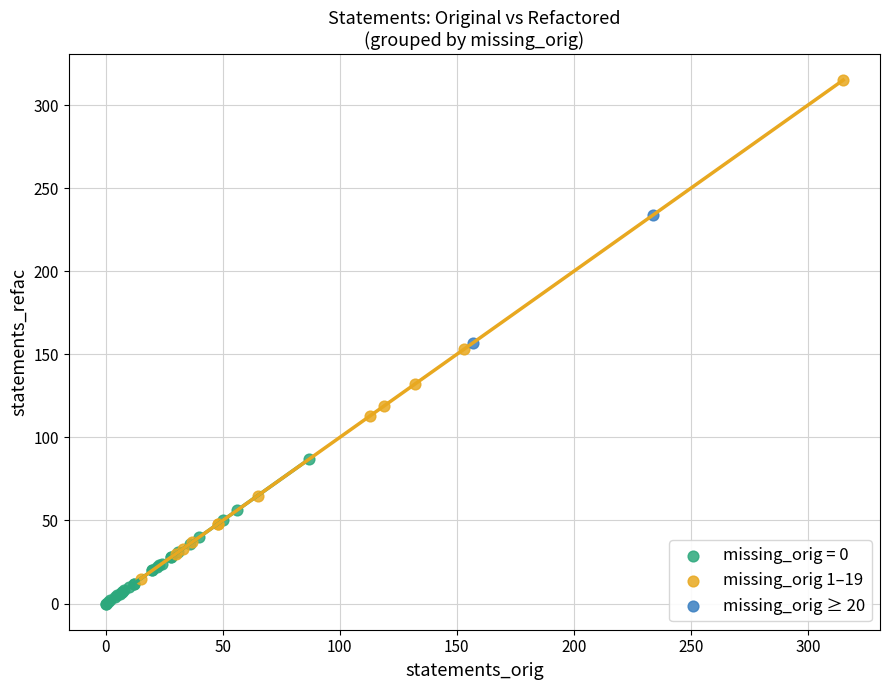

Which series reaches the minimum Y coordinate?

missing_orig = 0